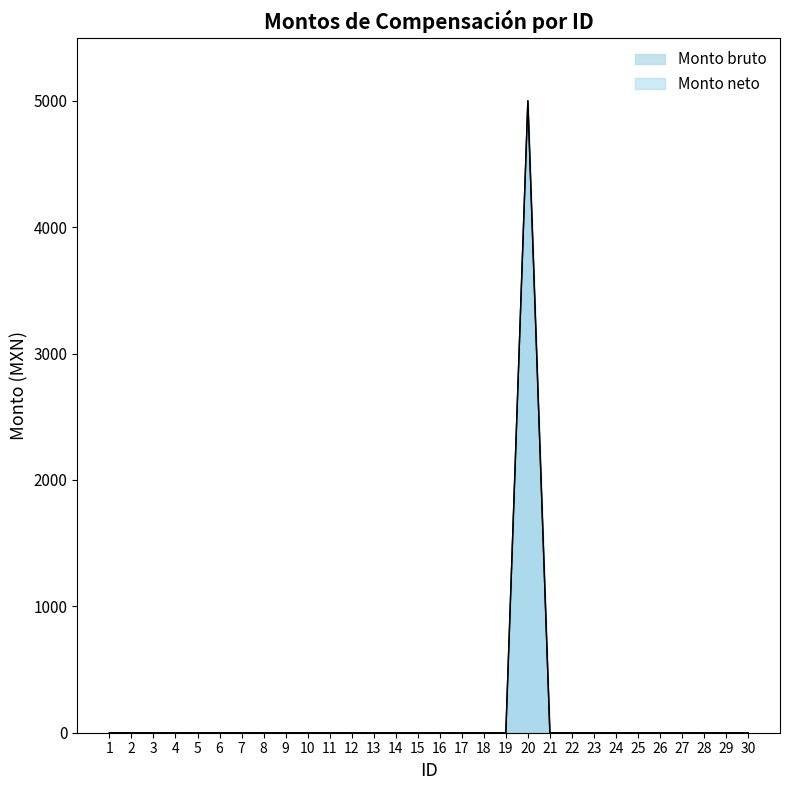

True or false: Monto bruto and Monto neto intersect in this chart.

False